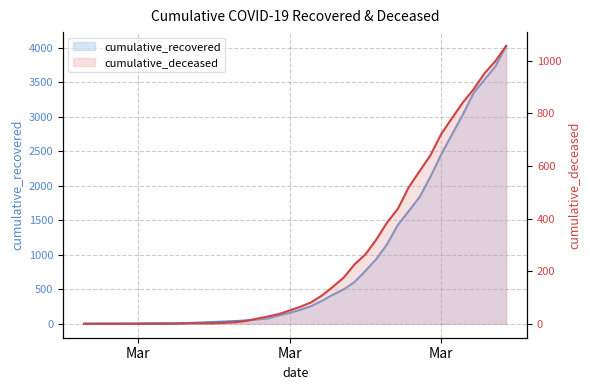

Reading left to right, extract all data points from this chart.

cumulative_recovered: 3	4	4	4	5	6	8	9	9	10	14	20	27	33	40	50	63	77	121	159	204	258	334	423	500	607	768	938	1154	1434	1635	1837	2130	2456	2746	3033	3349	3540	3730	4028
cumulative_deceased: 0	0	0	0	0	0	0	0	0	1	2	2	2	4	6	11	20	28	37	51	65	82	108	141	176	226	264	320	385	437	519	580	640	721	782	841	892	952	998	1056